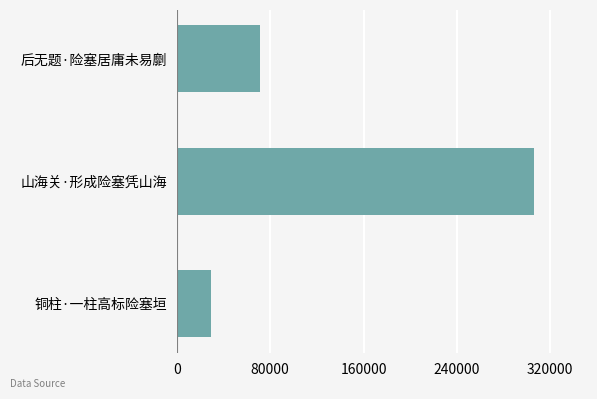

The chart shows a value of 471477 at 山海关·形成险塞凭山海. True or false?

False